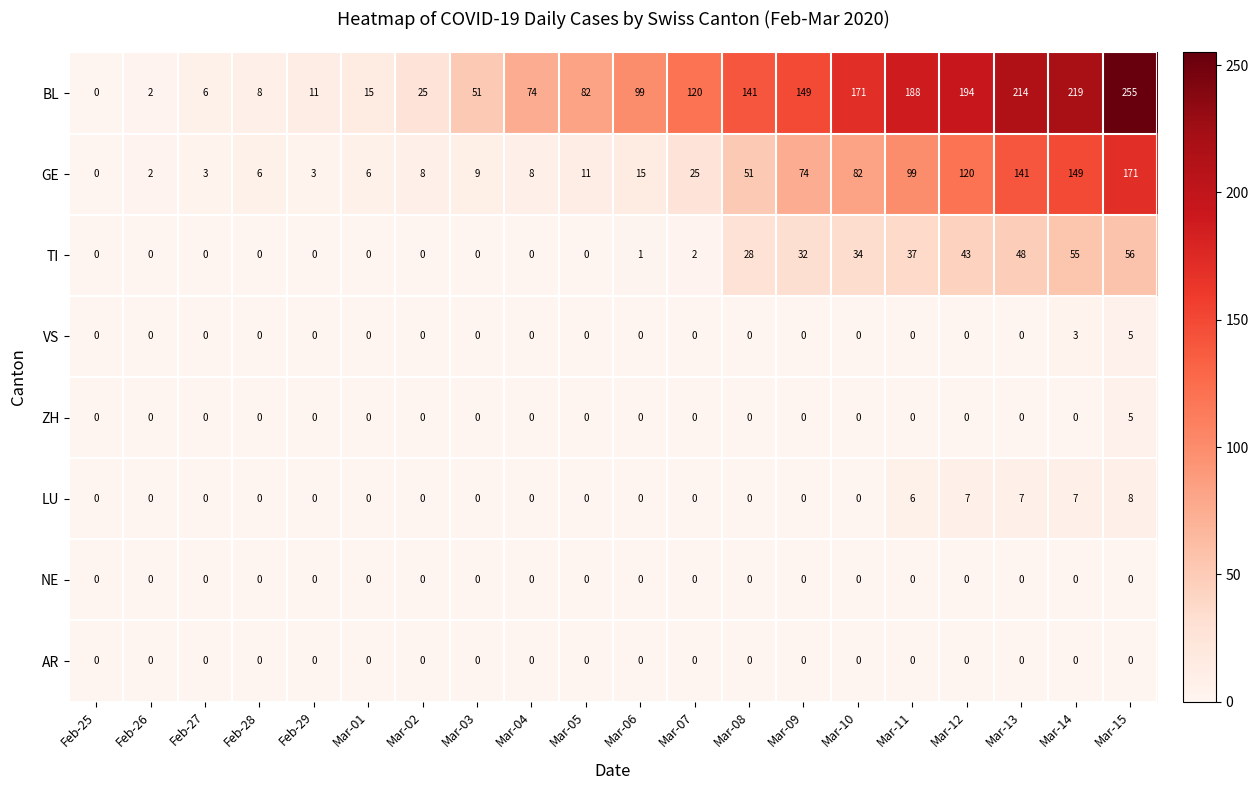

Is the value of BL at Mar-11 greater than the value of VS at Mar-02?

Yes